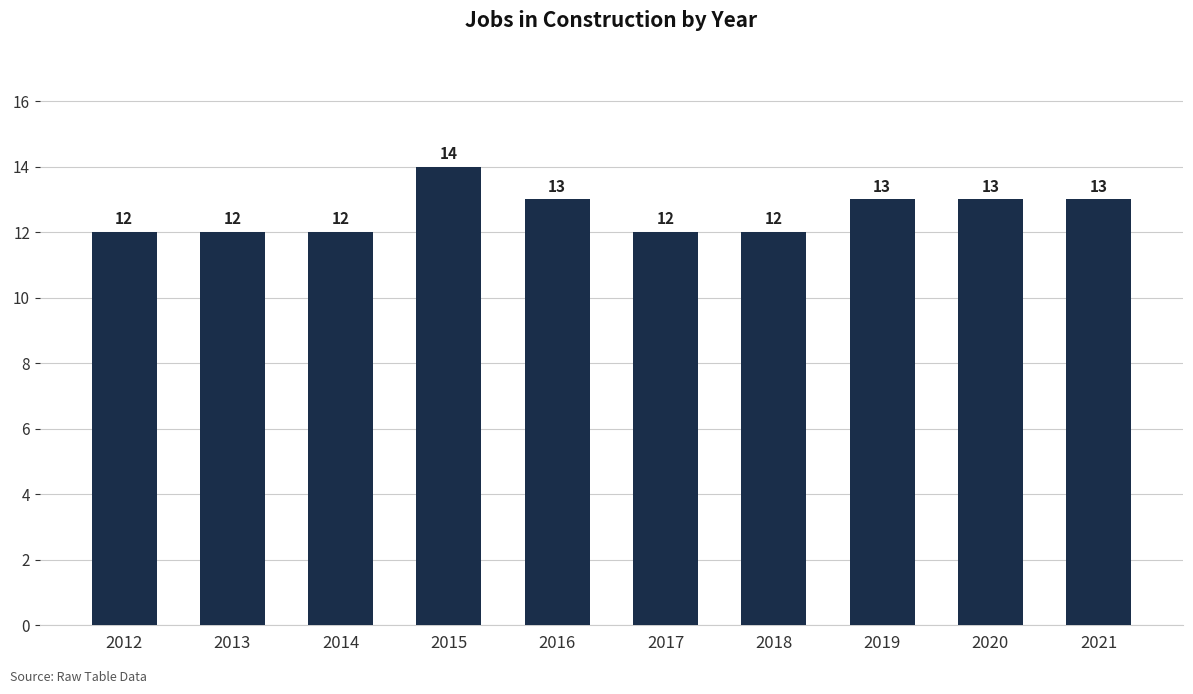

Reading right to left, what are all the values shown in this chart?

2021=13	2020=13	2019=13	2018=12	2017=12	2016=13	2015=14	2014=12	2013=12	2012=12